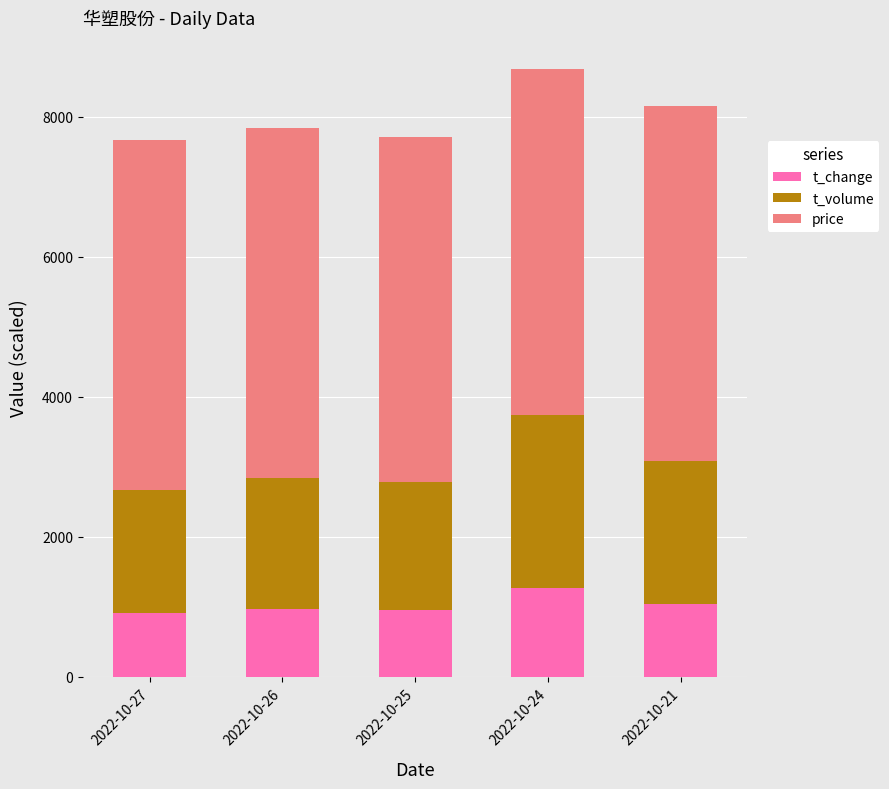

What is the difference between the second highest and second lowest values in the t_change series?

80